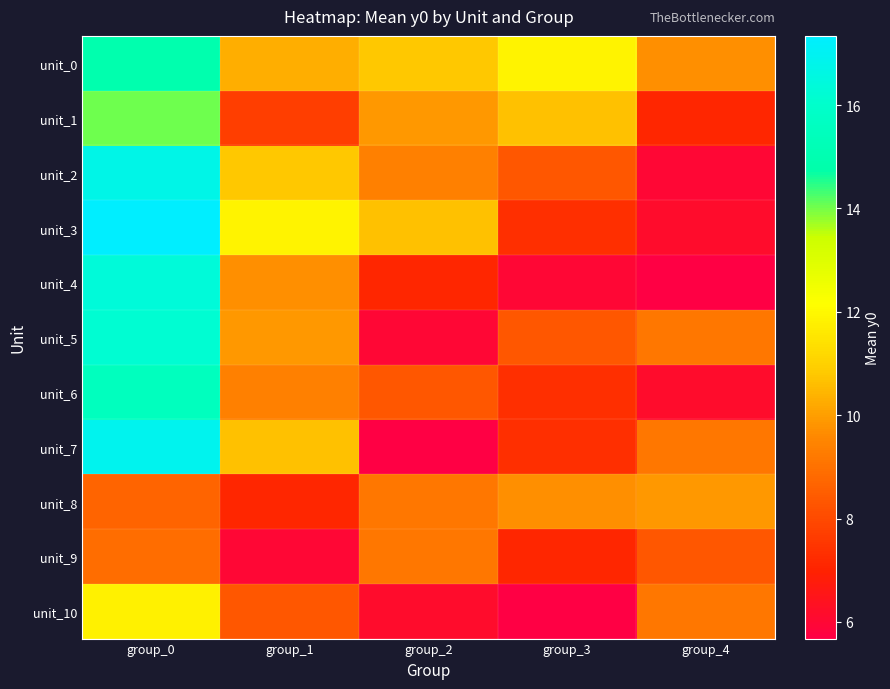

At which category does the chart reach its peak across all series?

group_0